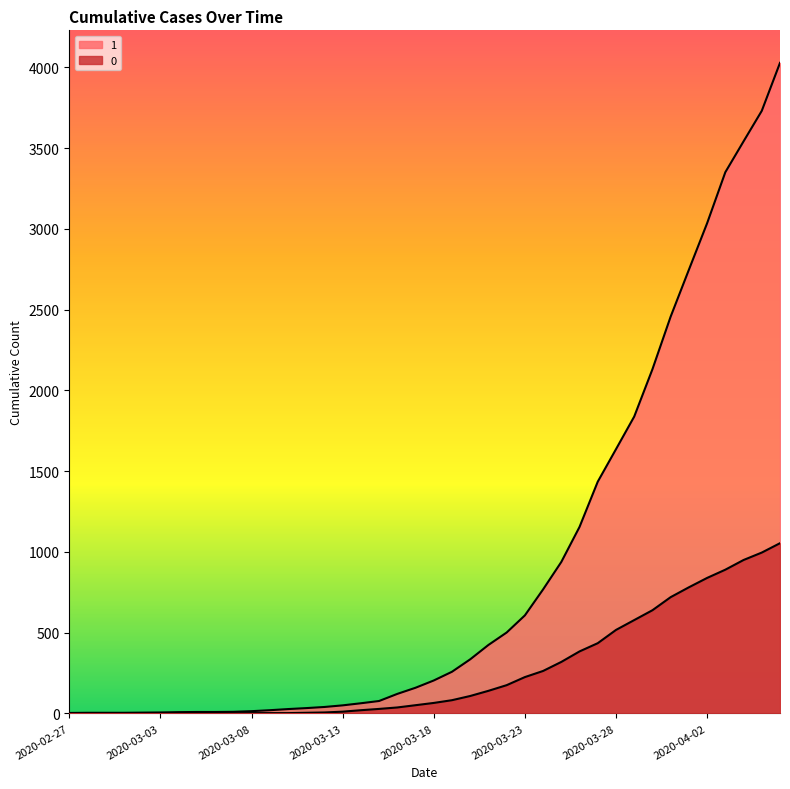

What is the average value of the 0 series?

258